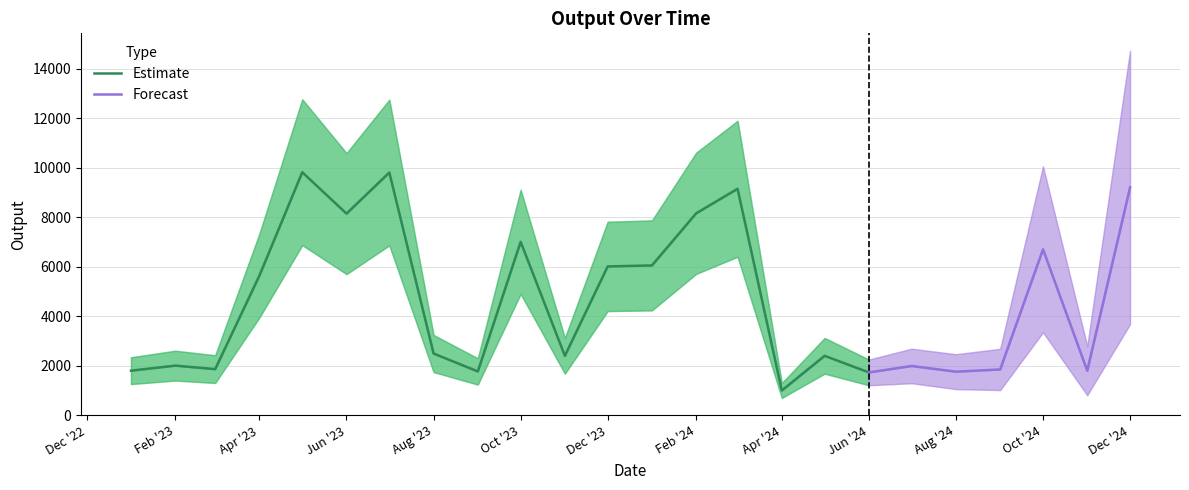

True or false: the data shows 613 at 2023-01-01.

False